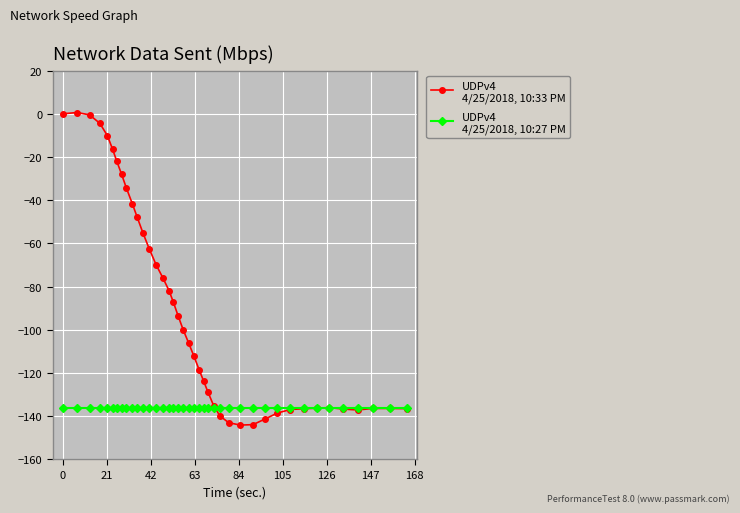

What is the smallest value displayed?

-144.1